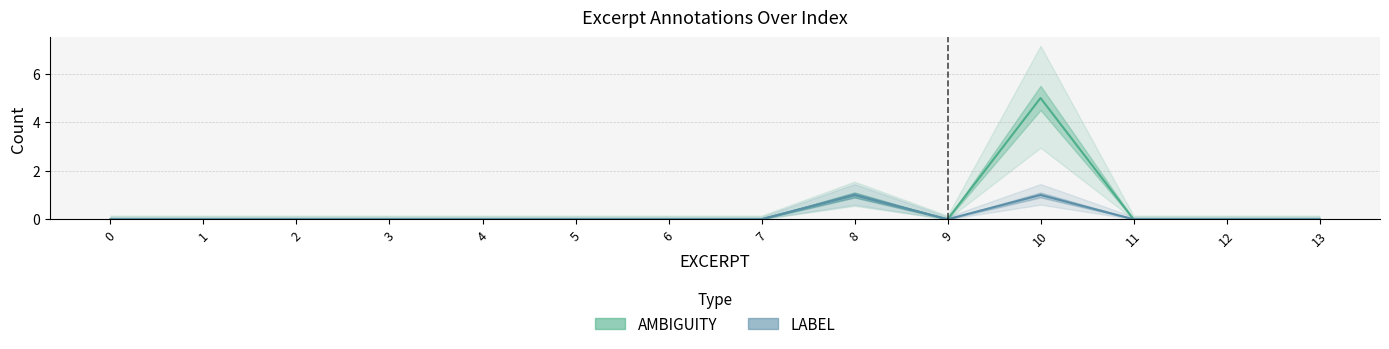

In AMBIGUITY, how many points are higher than both neighbors (excluding endpoints)?

2